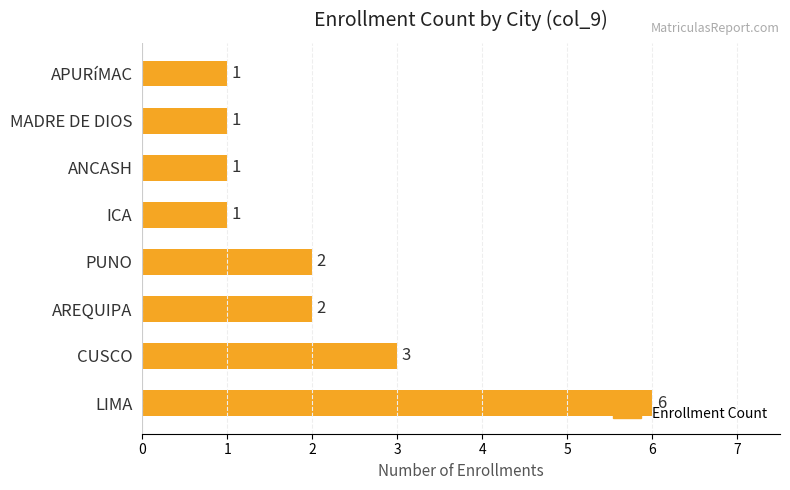

Is it true that the value at ANCASH is 1?

True